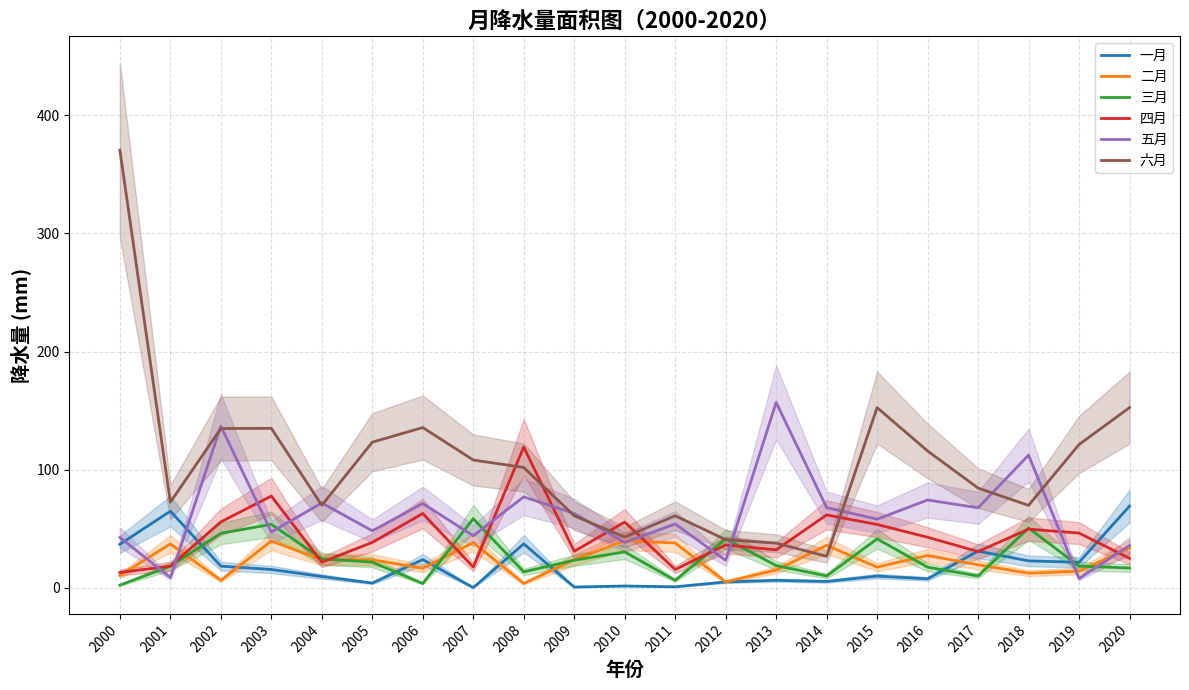

What is the difference between the maximum and second lowest values in the 三月 series?

54.9